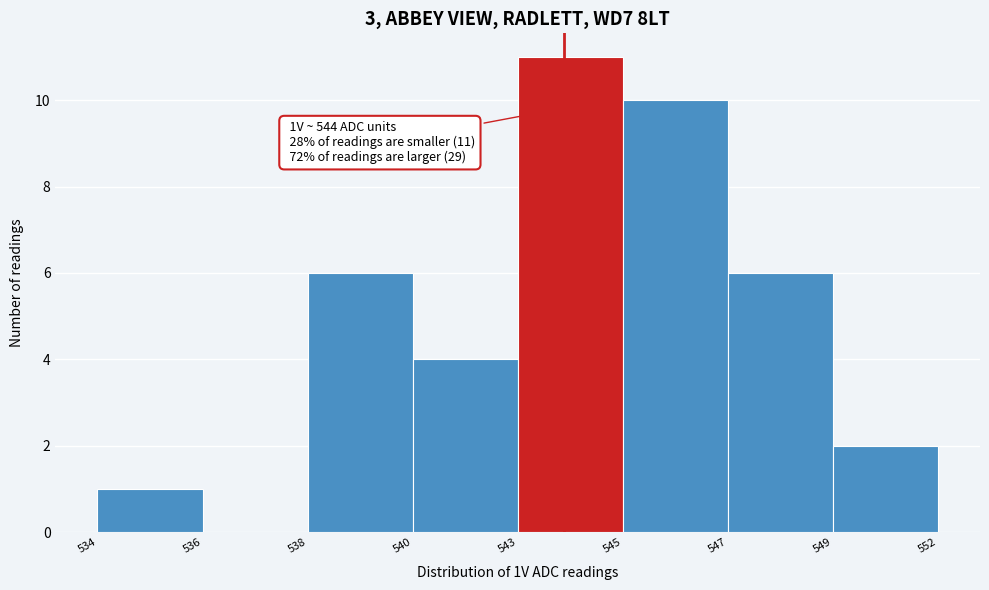

Reading left to right, list all the values displayed in this chart.

534=1	536=0	538=6	540=4	543=11	545=10	547=6	549=2